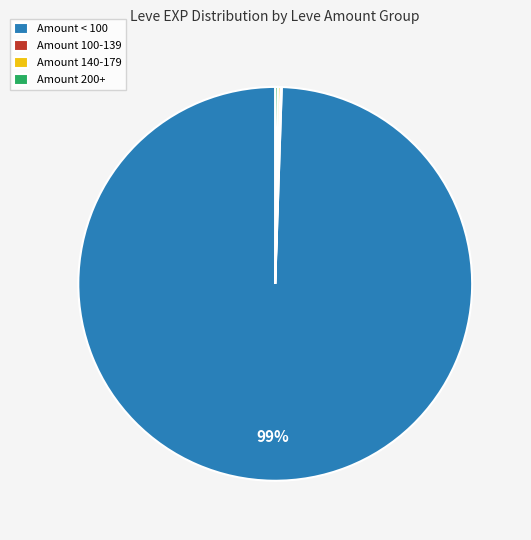

The Amount < 100 slice represents 99% of the pie. True or false?

True